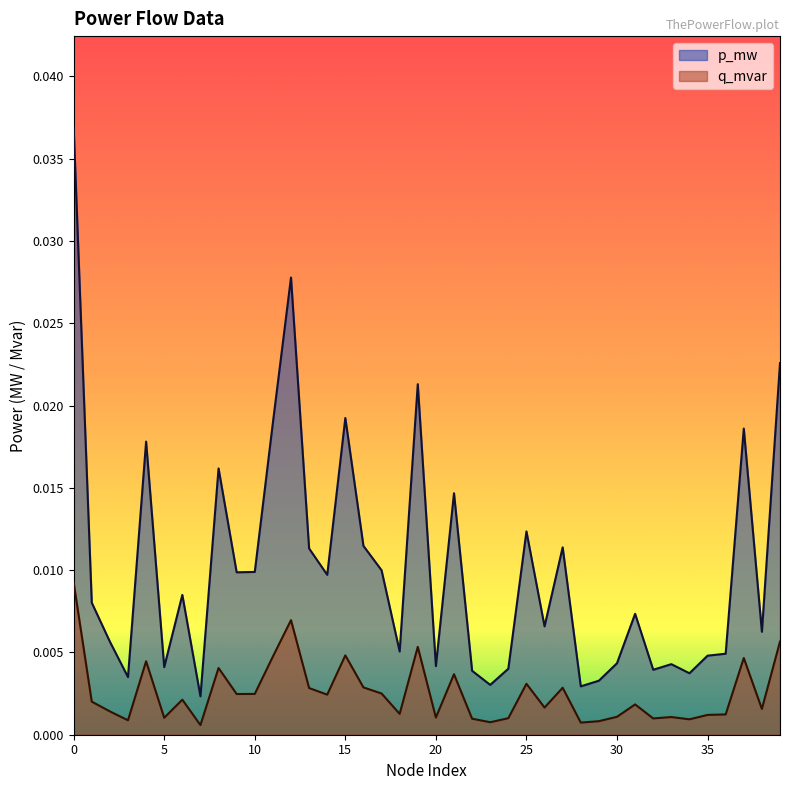

How many lines are shown in the chart?

2